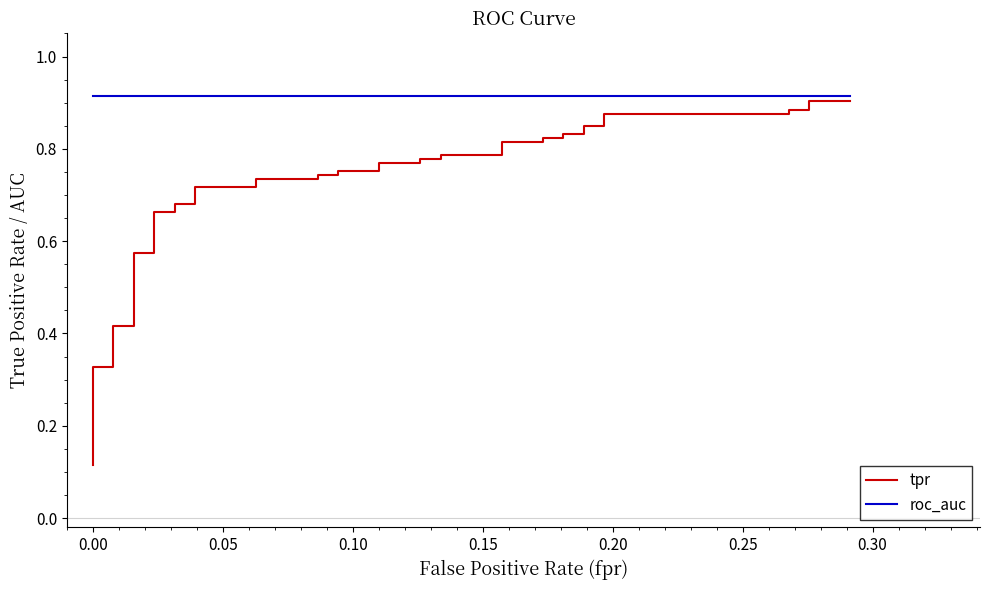

What is the difference between the maximum and minimum values in the tpr series?

0.8